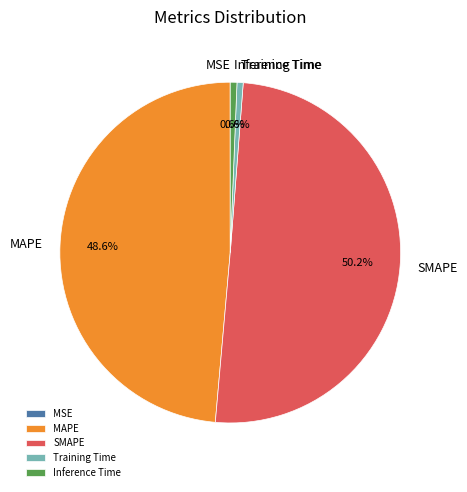

What is the largest slice in the pie chart?

SMAPE